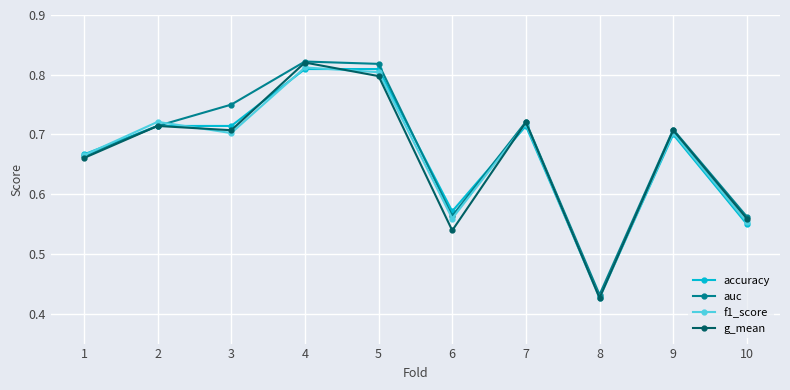

Between 4 and 10, which series saw the biggest shift?

g_mean